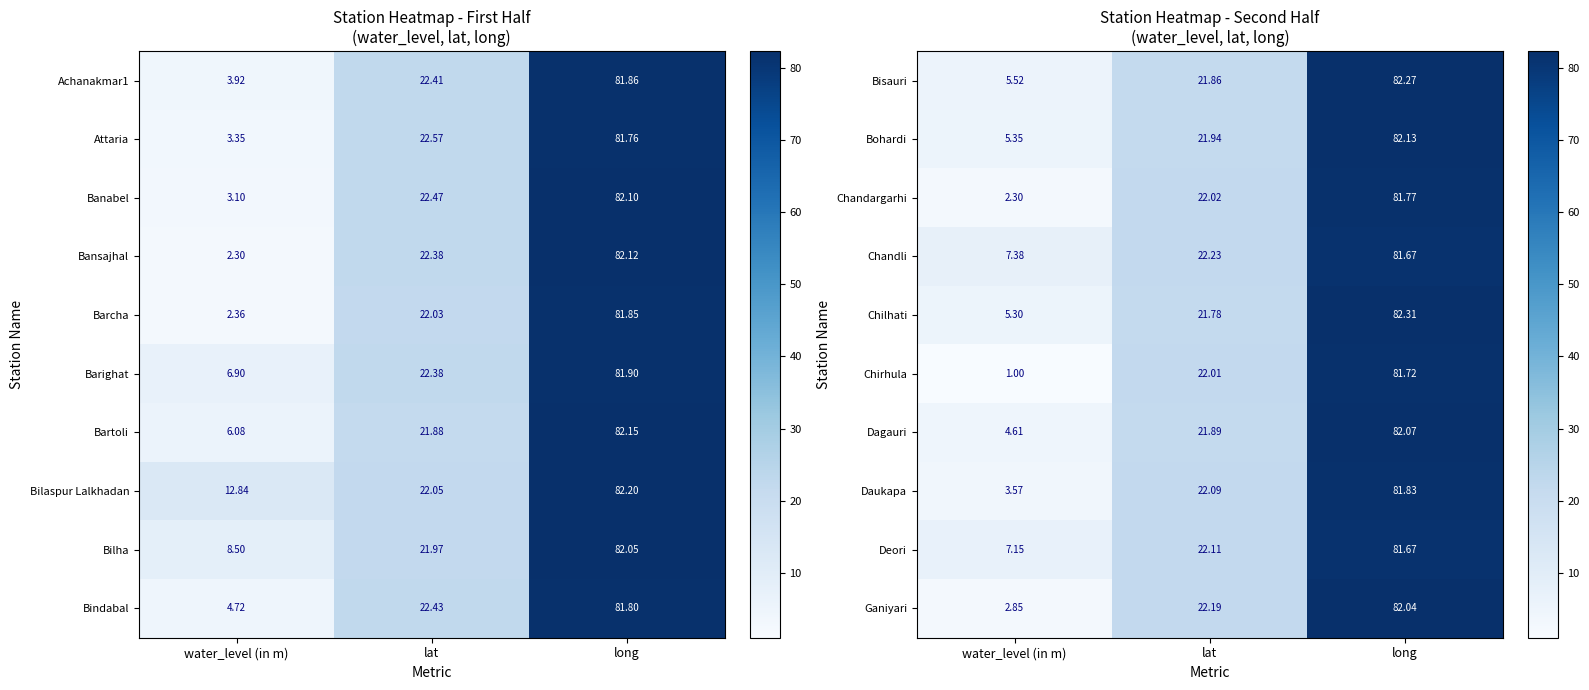

Rank the categories by Dagauri value from highest to lowest.

long, lat, water_level (in m)